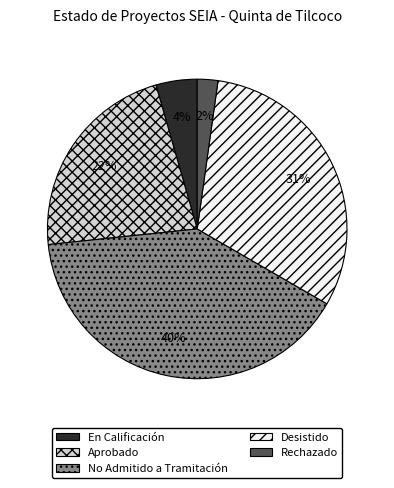

What is the largest slice in the pie chart?

No Admitido a Tramitación